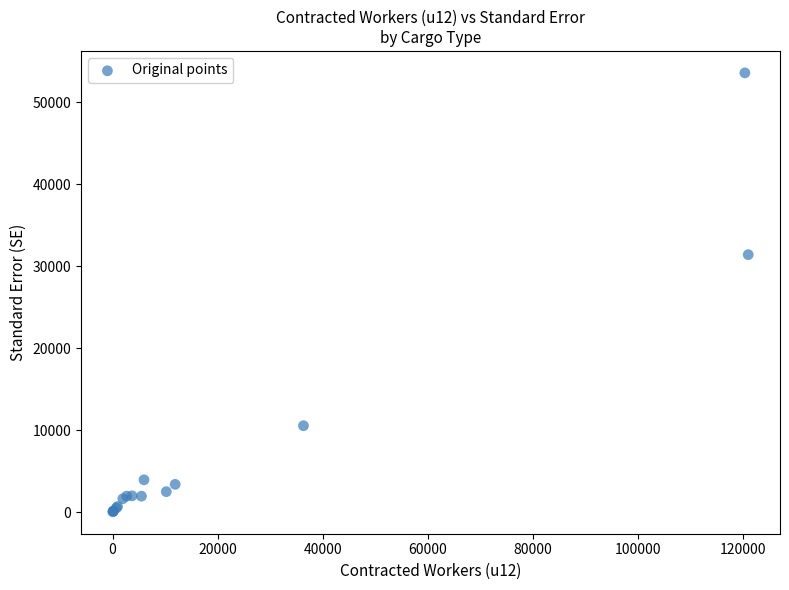

What Y value in the scatter plot is closest to 26799?

31393.3